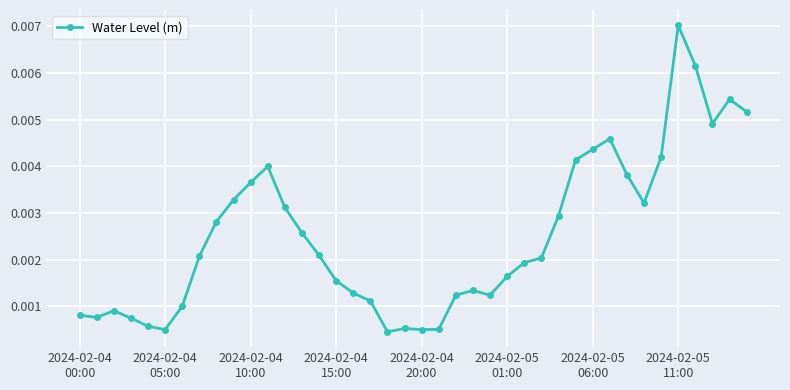

True or false: there are more than 1 points higher than both neighbors.

True